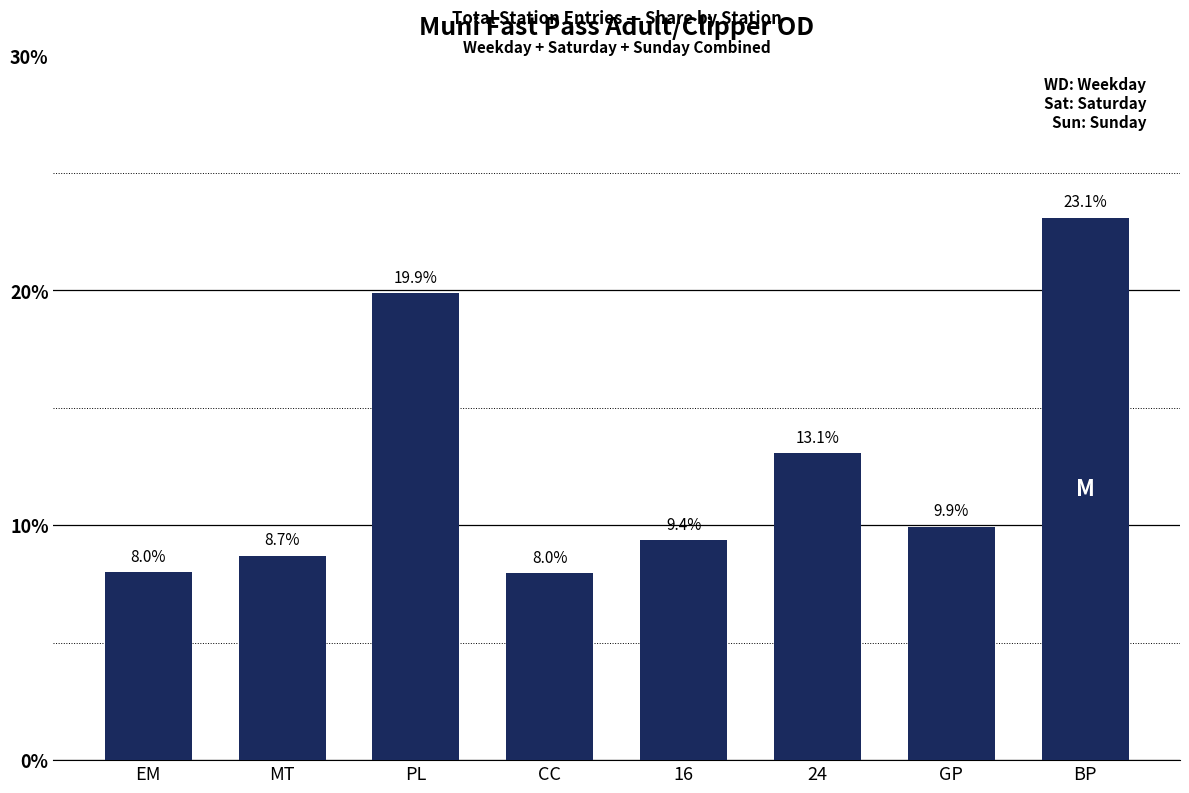

What is the minimum value shown in the chart?

8.0